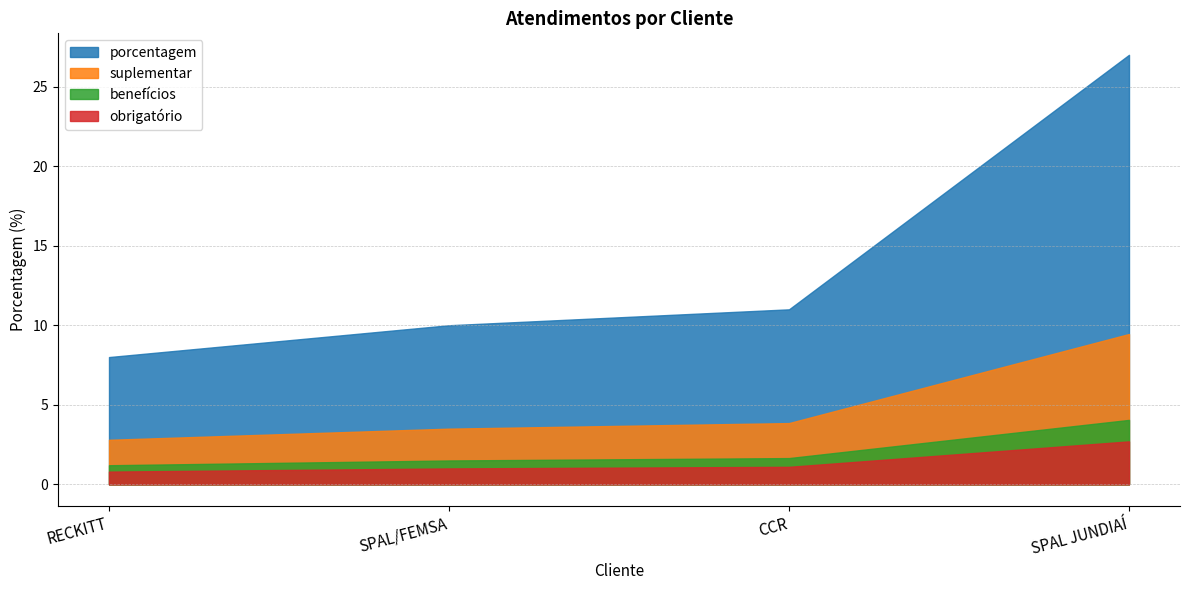

What position from the left is SPAL JUNDIAÍ?

4